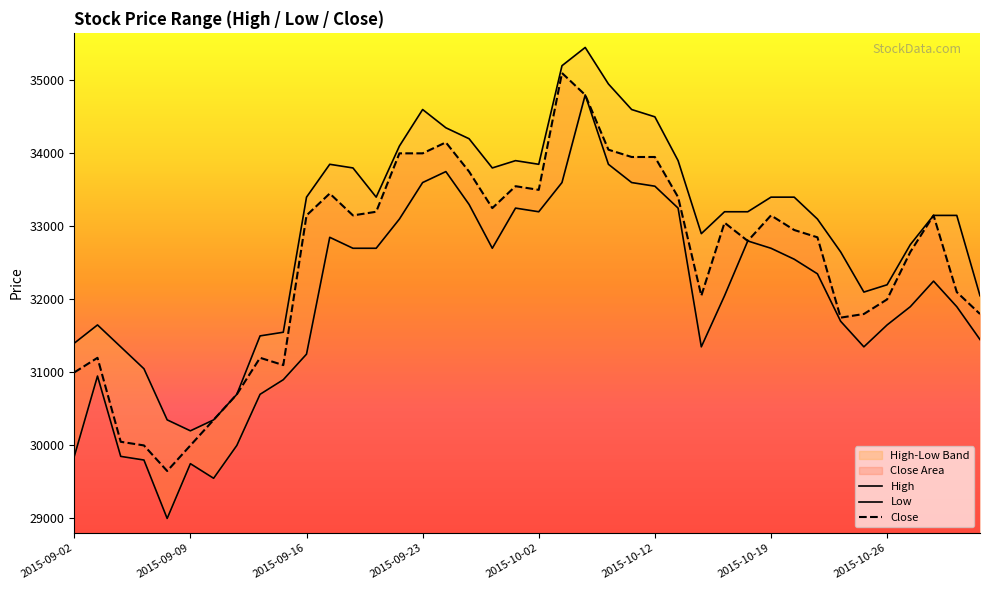

In Low, how many points are lower than both neighbors (excluding endpoints)?

6